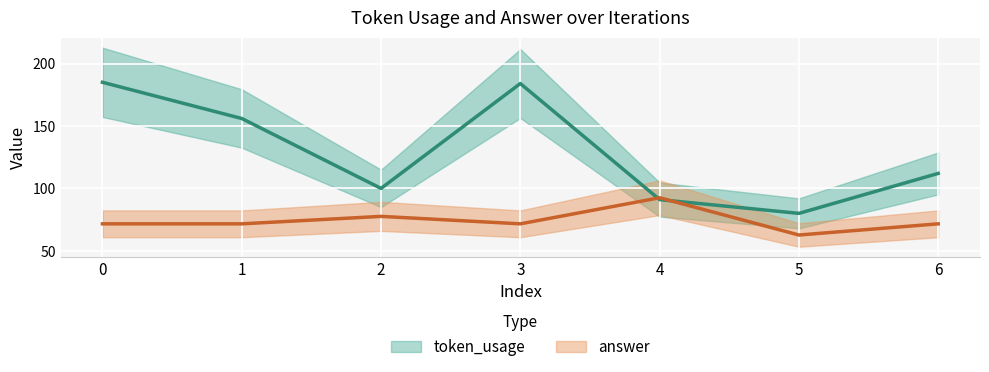

Reading left to right, list all the values displayed in this chart.

token_usage: 185.0	156.0	100.0	184.0	91.0	80.0	112.0
answer: 71.6	71.6	77.6	71.6	92.5	62.7	71.6